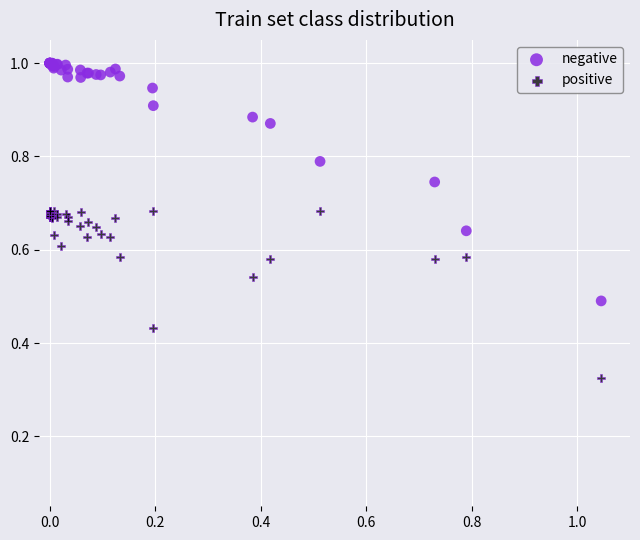

Which series contains the lowest Y value?

positive